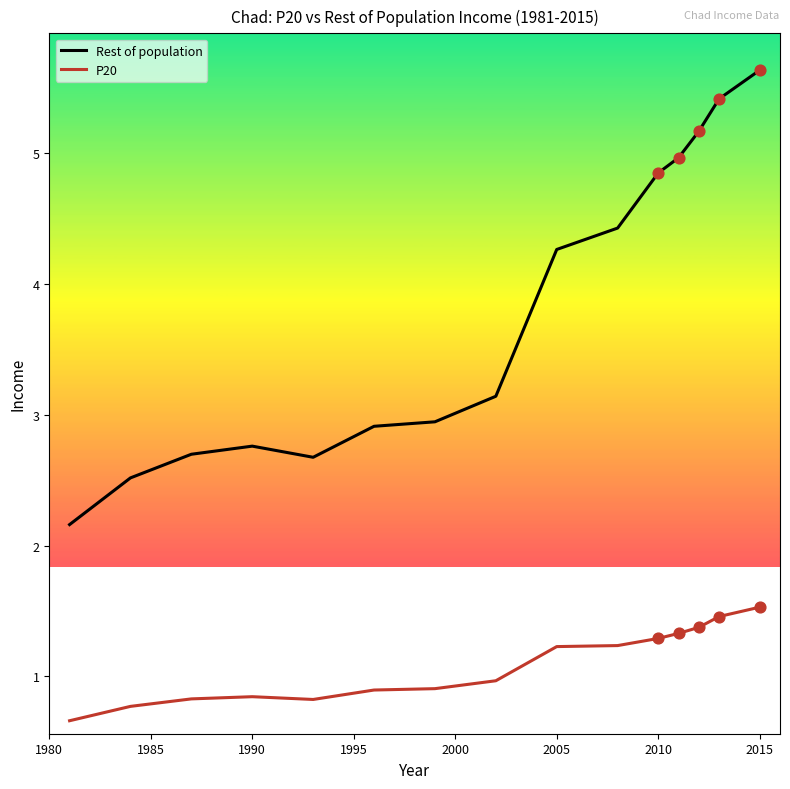

Which series has the largest total across all categories?

Rest of population